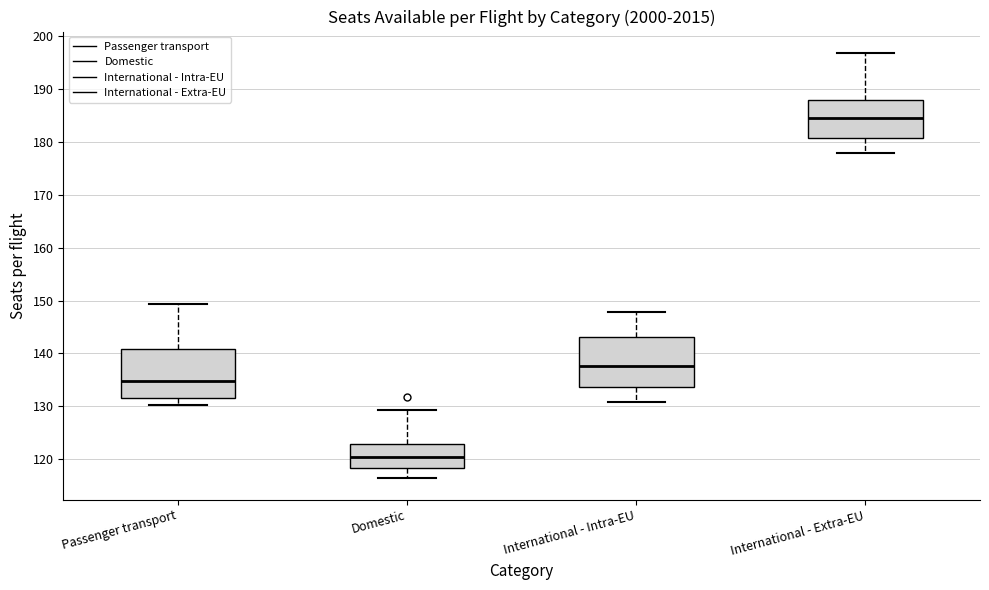

Where is the upper edge of the box for International - Extra-EU on the y-axis? The values are not printed on the chart, so give them approximately, as read against the axis.

188